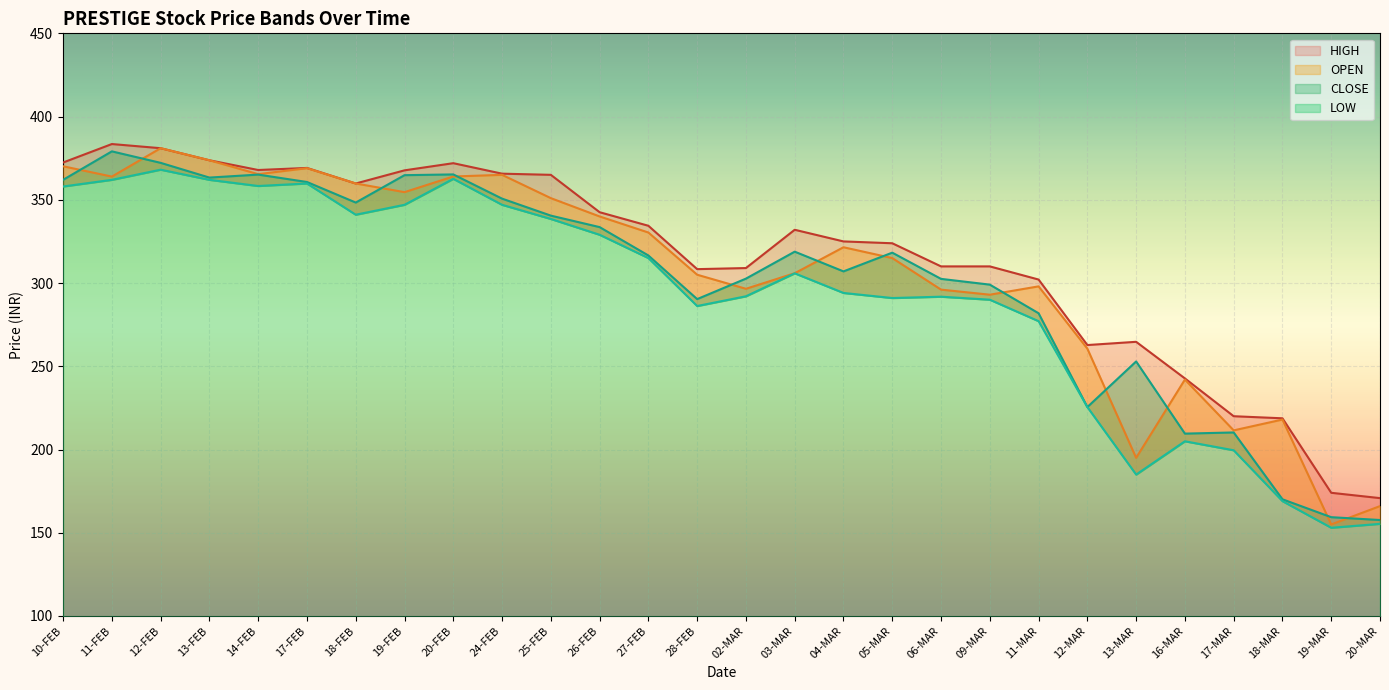

How many interior local valleys does the OPEN series have?

8